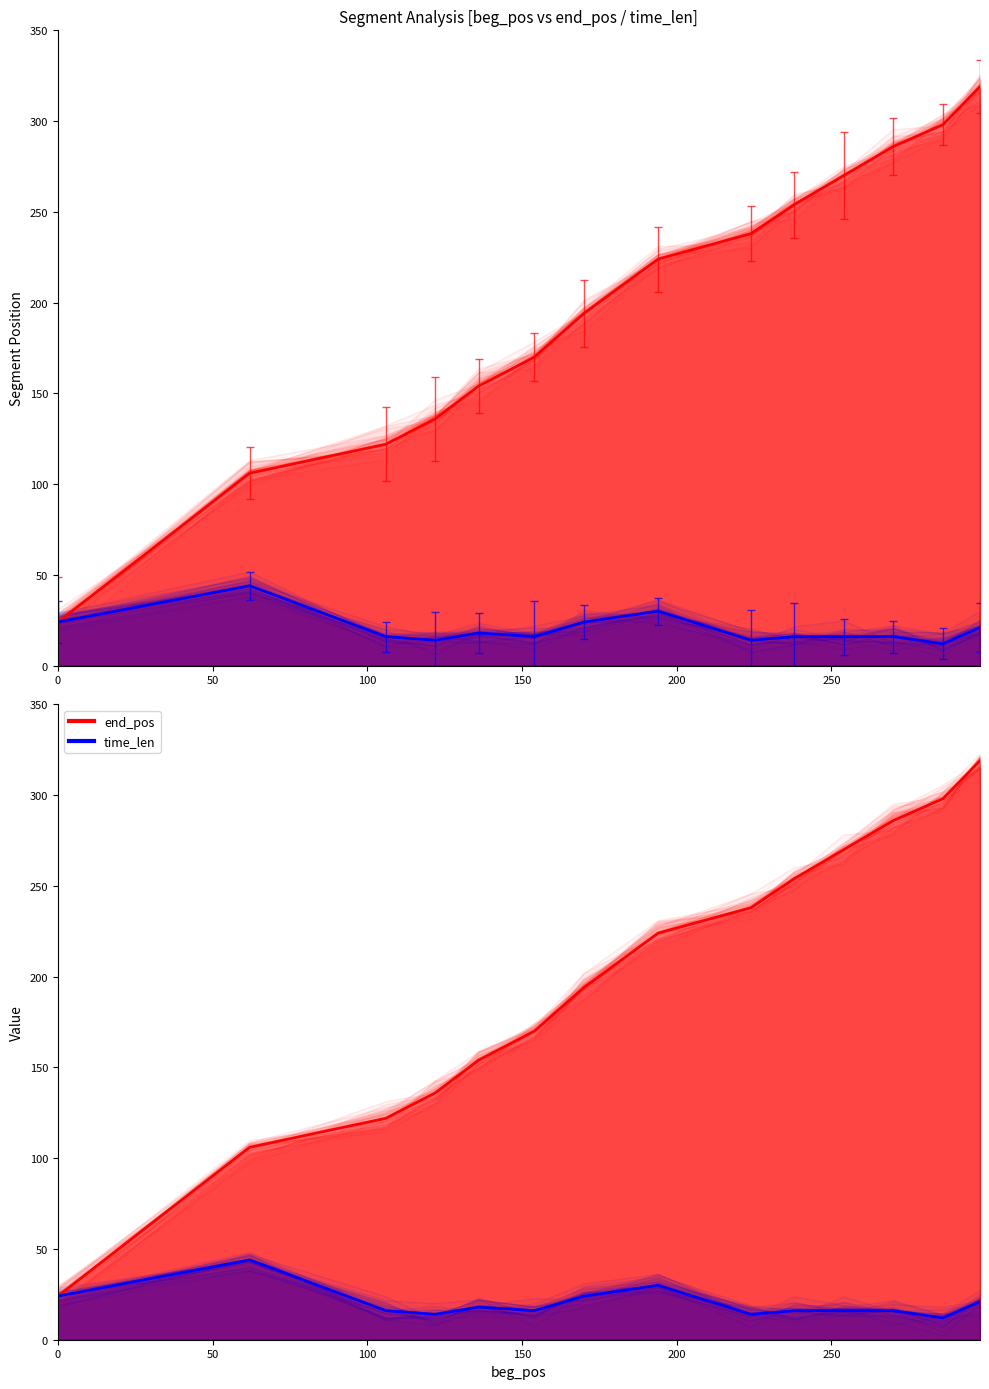

The time_len series shows 30 at 13. True or false?

False